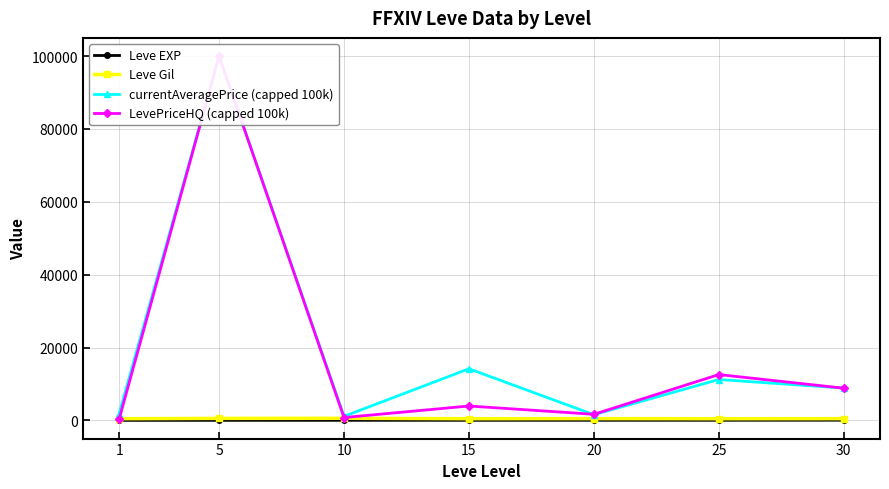

Which series ends up on top after the final intersection of LevePriceHQ (capped 100k) and currentAveragePrice (capped 100k)?

currentAveragePrice (capped 100k)